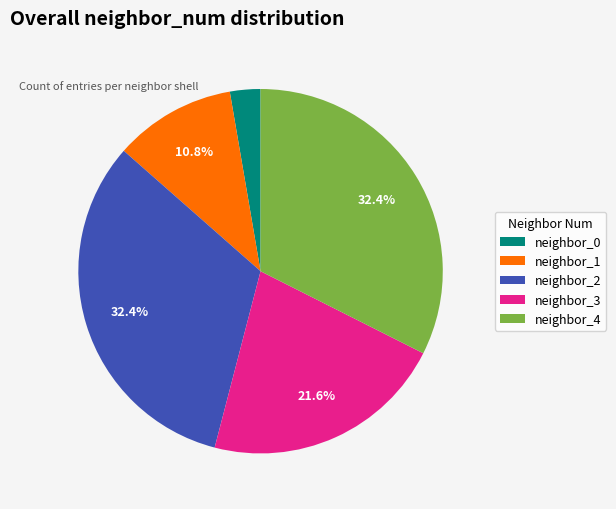

Is there any slice that represents more than half of the pie?

No